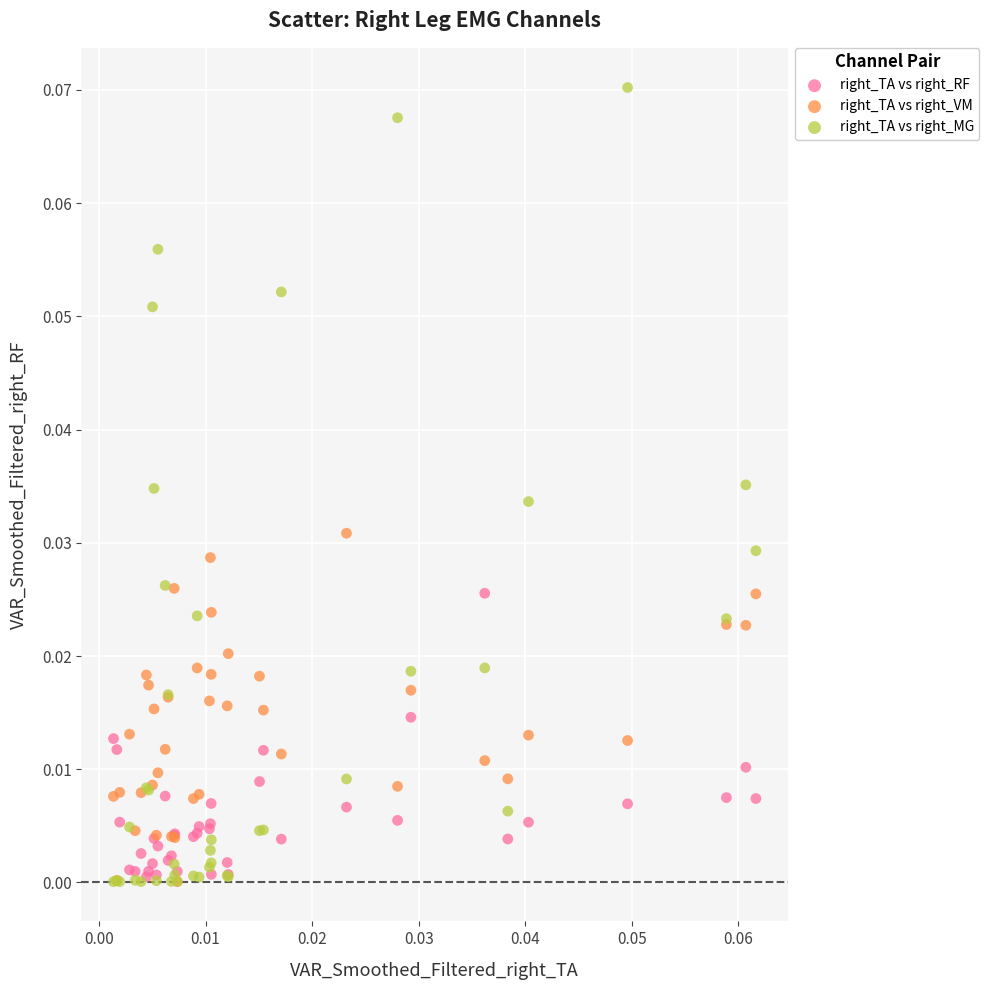

Which series has the widest spread of Y values?

right_TA vs right_MG